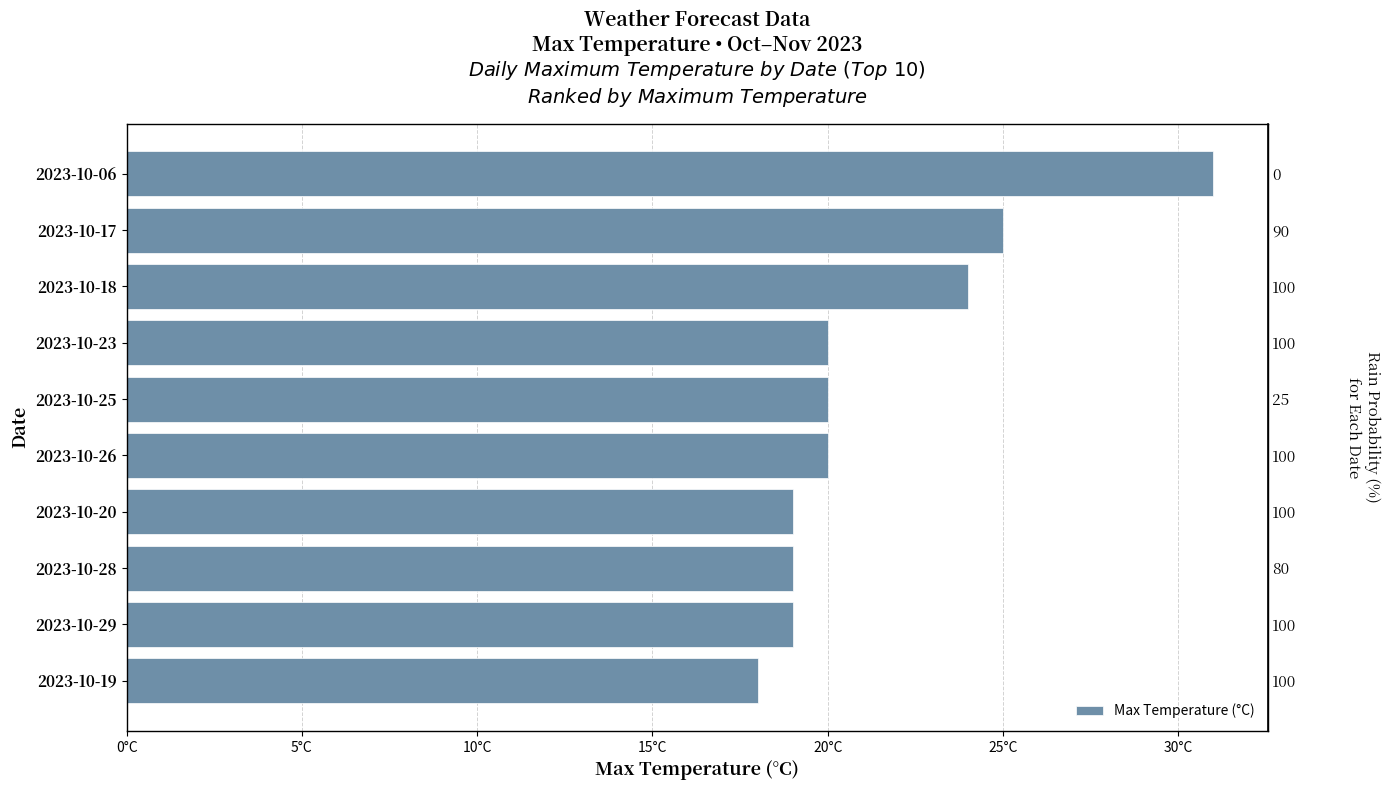

Reading left to right, transcribe all the data shown in this chart.

31	25	24	20	20	20	19	19	19	18